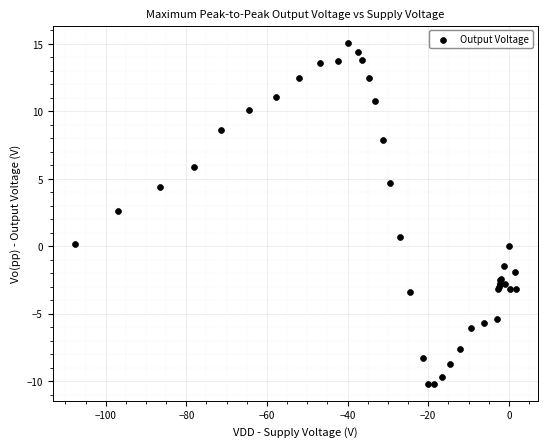

What Y value in the scatter plot is closest to 2?

2.6